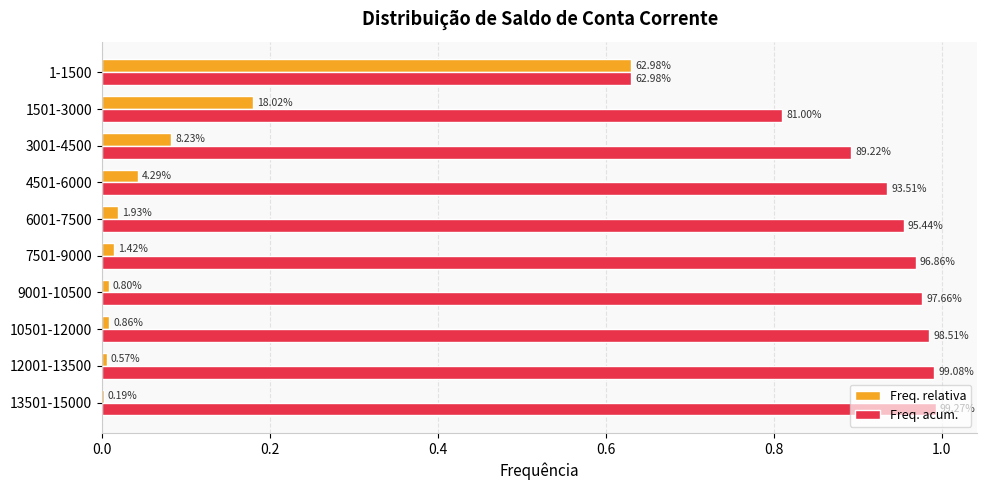

What are all the series names shown in the legend?

Freq. relativa, Freq. acum.